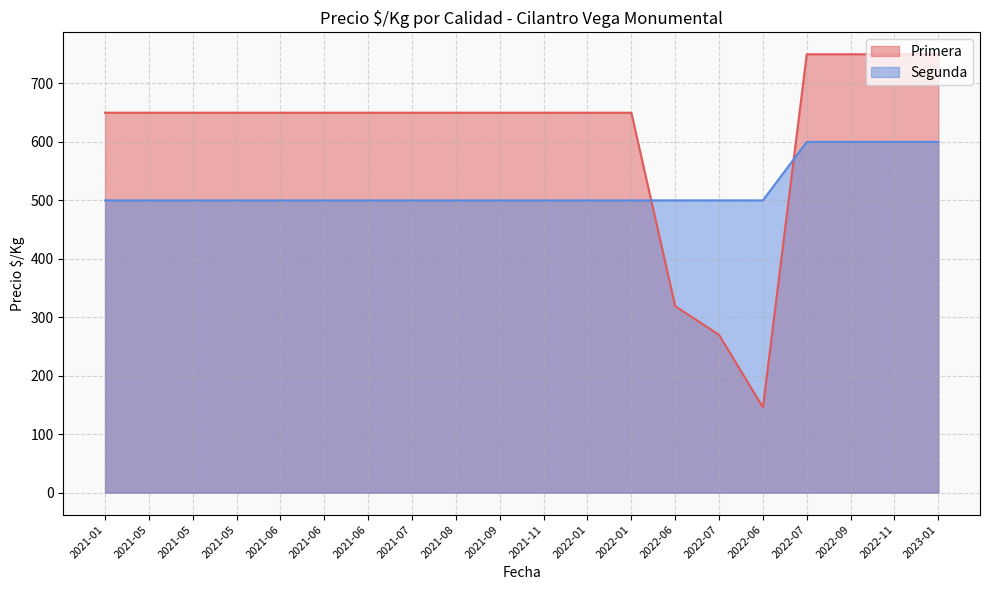

Where is the first local minimum for Primera?

2022-06